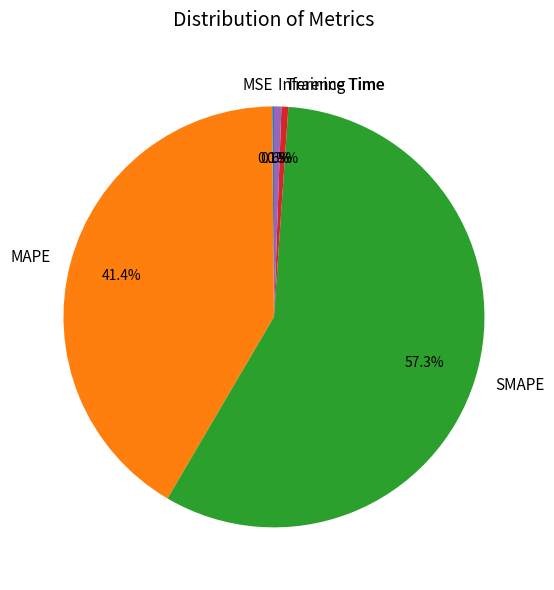

Between Inference Time and MAPE, which is larger?

MAPE